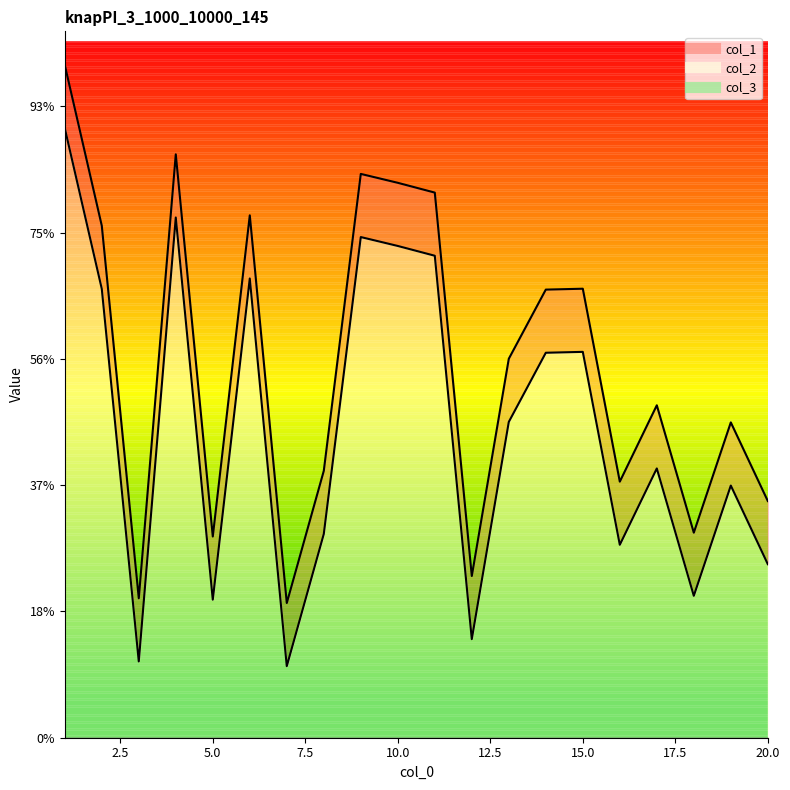

Which series changed the most between 3 and 12?

col_1